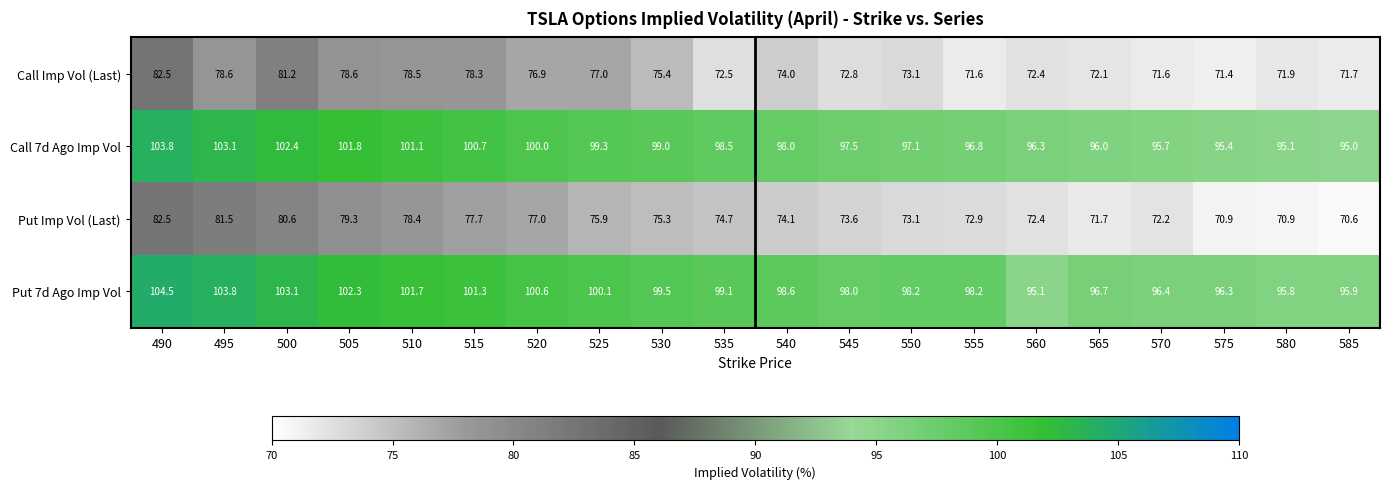

What is the sum of all Call 7d Ago Imp Vol values?

1972.6